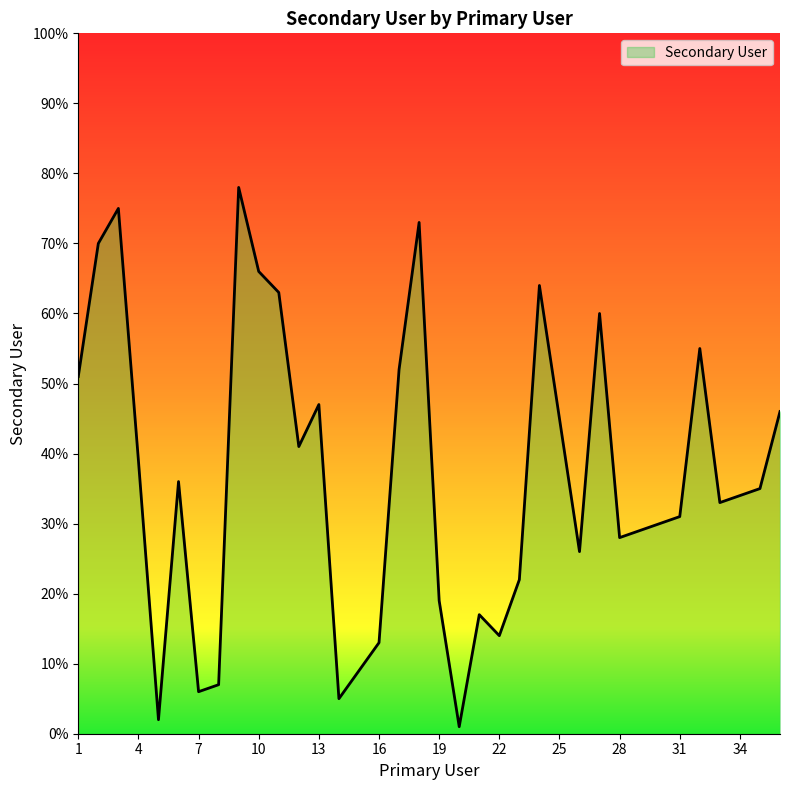

What is the greatest value displayed?

78